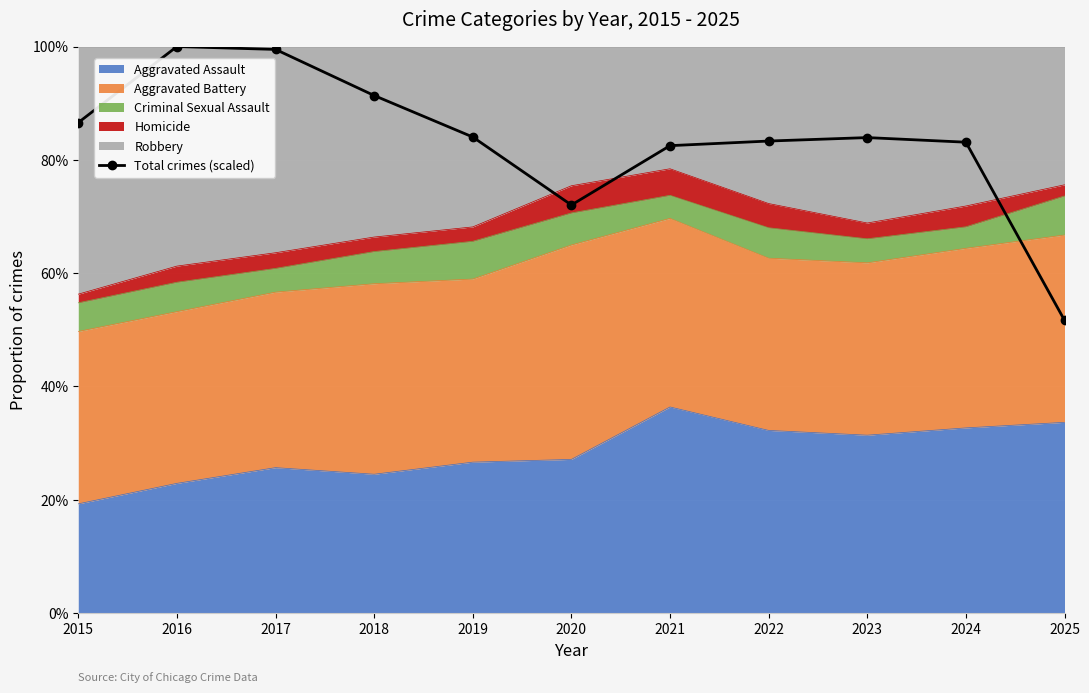

At which label does the data first exceed 83?

2015